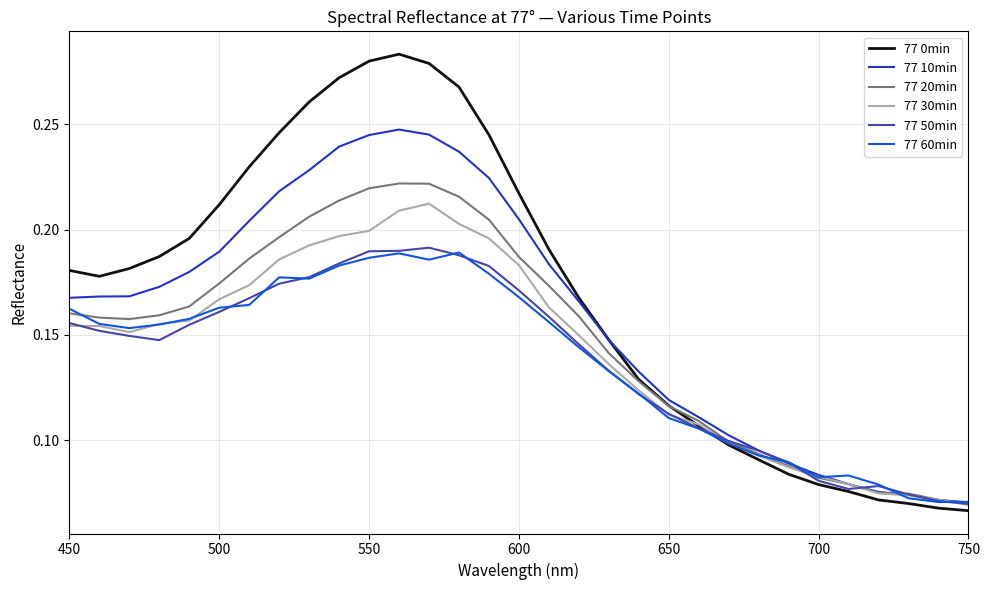

True or false: 77 0min and 77 50min intersect in this chart.

True